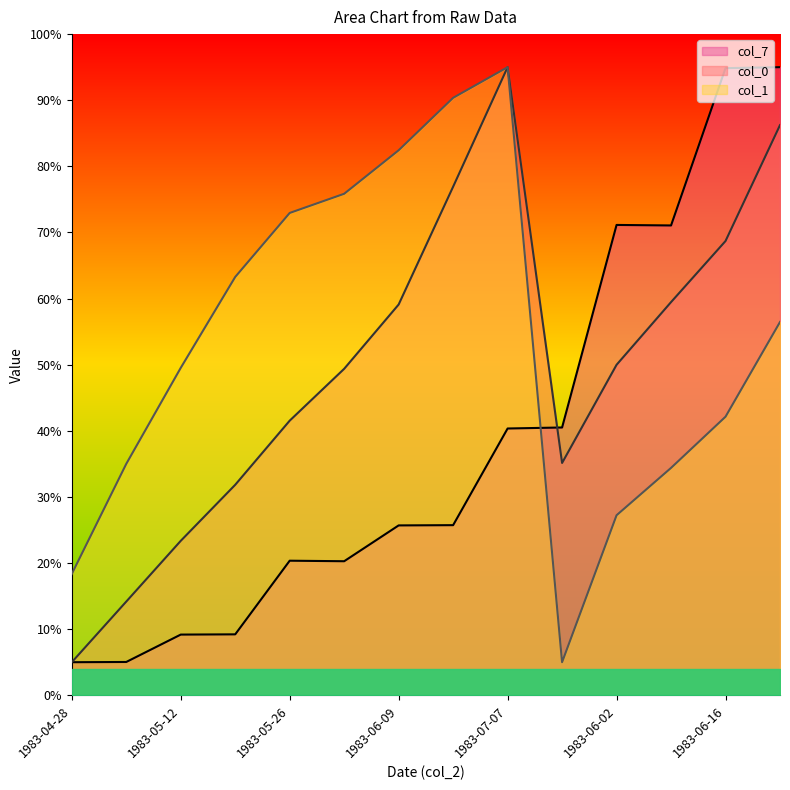

The col_7 series shows 40.3 at 1983-07-07. True or false?

True